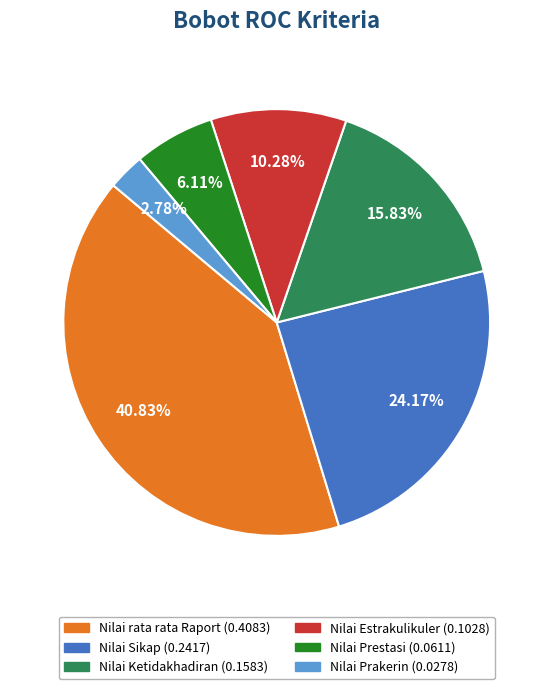

Which slice is the smallest?

Nilai Prakerin